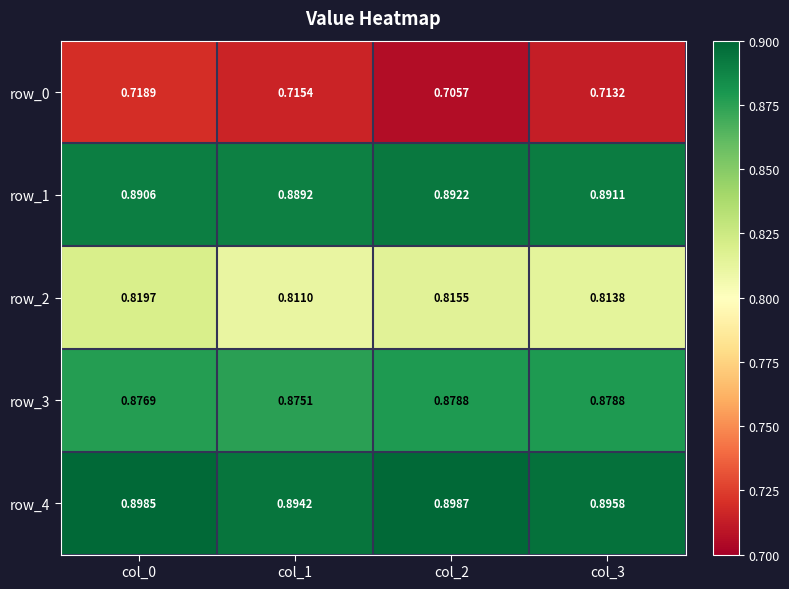

Is the value of row_1 at col_2 greater than the value of row_2 at col_2?

Yes